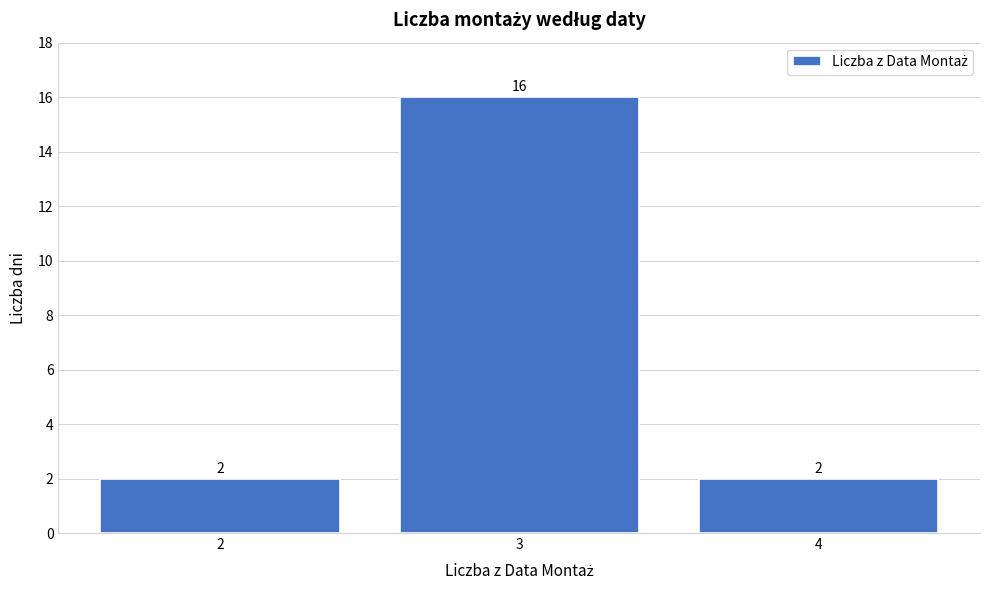

Reading left to right, list all the values displayed in this chart.

2	16	2